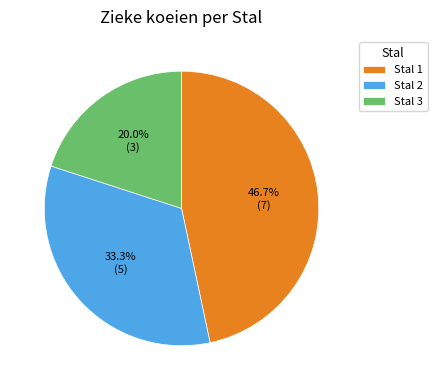

How many segments does this pie chart have?

3